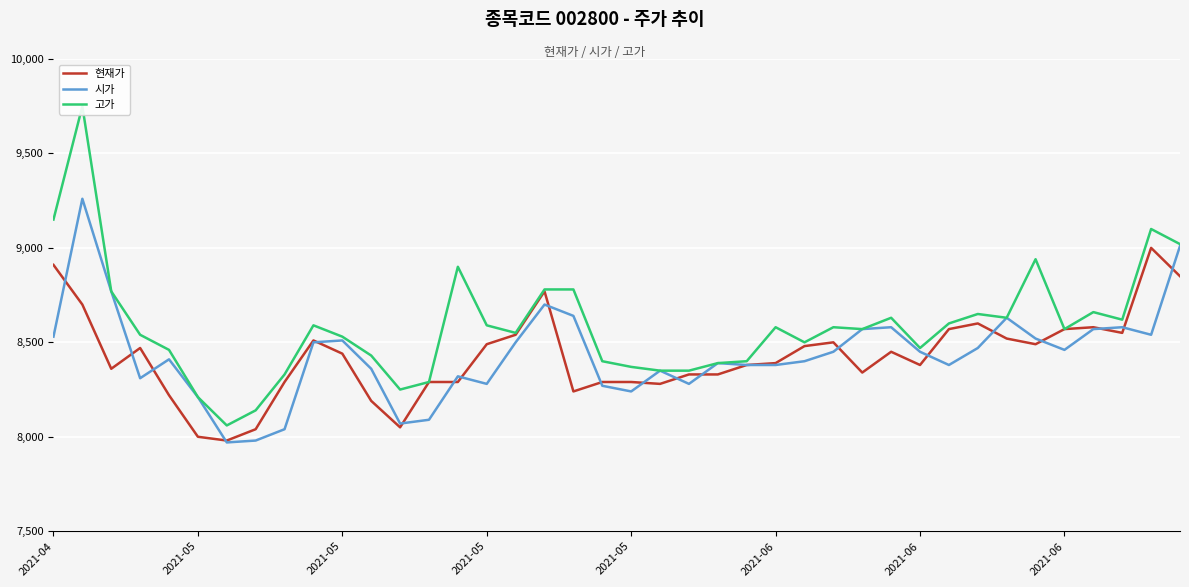

What is the difference between the second highest and second lowest values in the 현재가 series?

910